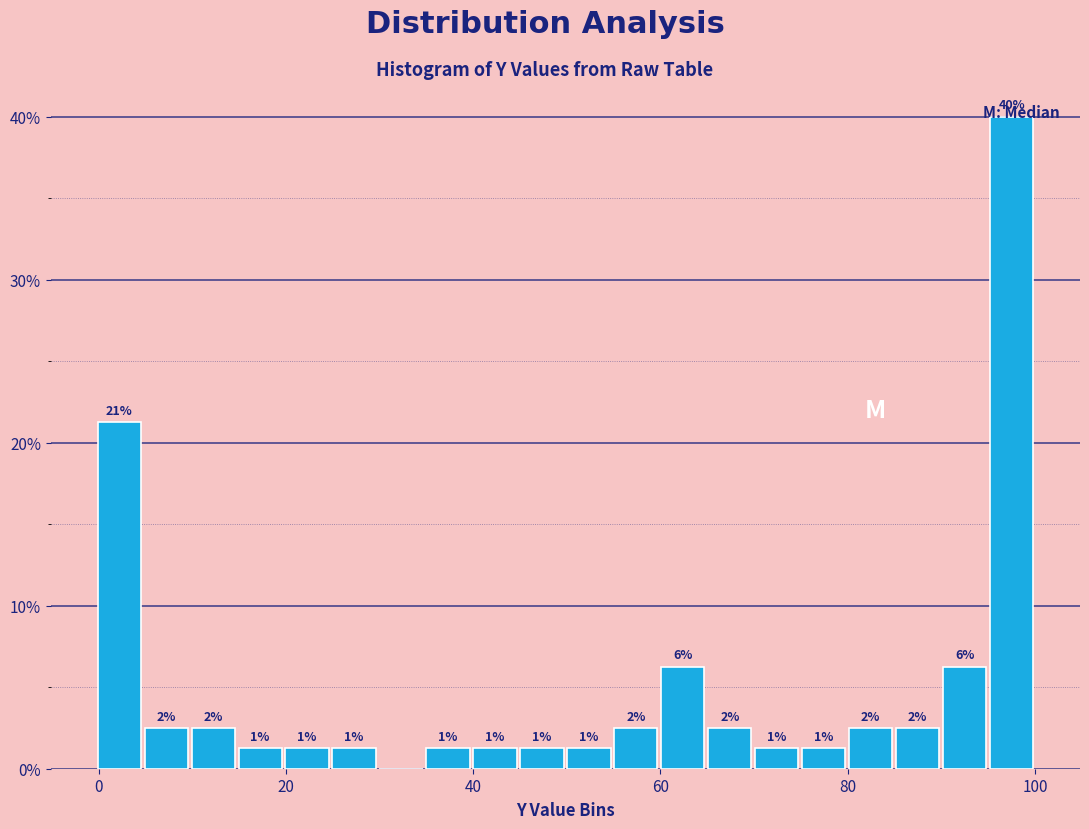

Read against the x-axis, roughly where is the centre of the tallest bar?

98